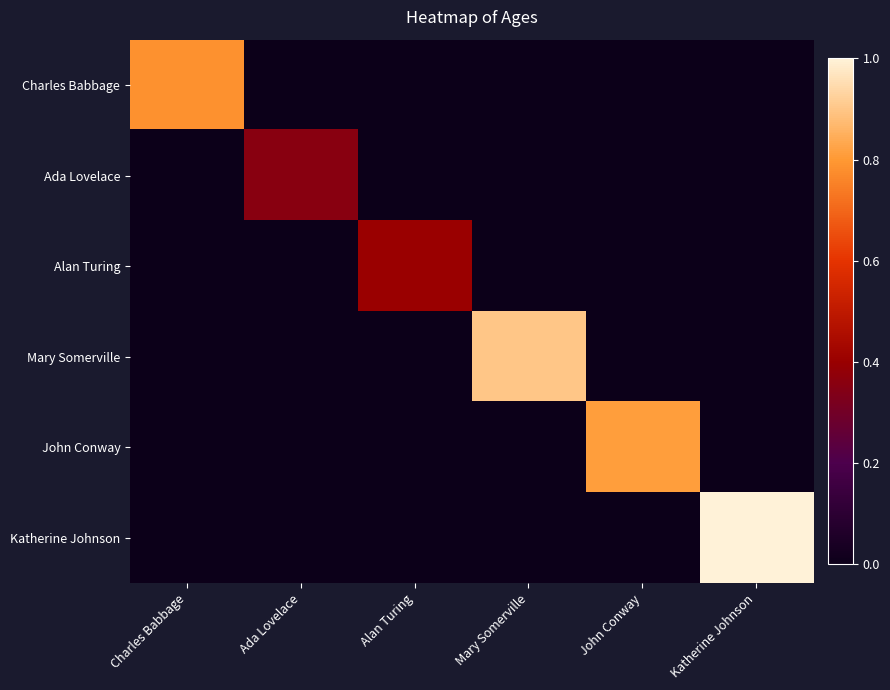

Reading left to right, what are all the values shown in this chart?

Charles Babbage: Charles Babbage=0.8	Ada Lovelace=0.0	Alan Turing=0.0	Mary Somerville=0.0	John Conway=0.0	Katherine Johnson=0.0
Ada Lovelace: Charles Babbage=0.0	Ada Lovelace=0.4	Alan Turing=0.0	Mary Somerville=0.0	John Conway=0.0	Katherine Johnson=0.0
Alan Turing: Charles Babbage=0.0	Ada Lovelace=0.0	Alan Turing=0.4	Mary Somerville=0.0	John Conway=0.0	Katherine Johnson=0.0
Mary Somerville: Charles Babbage=0.0	Ada Lovelace=0.0	Alan Turing=0.0	Mary Somerville=0.9	John Conway=0.0	Katherine Johnson=0.0
John Conway: Charles Babbage=0.0	Ada Lovelace=0.0	Alan Turing=0.0	Mary Somerville=0.0	John Conway=0.8	Katherine Johnson=0.0
Katherine Johnson: Charles Babbage=0.0	Ada Lovelace=0.0	Alan Turing=0.0	Mary Somerville=0.0	John Conway=0.0	Katherine Johnson=1.0